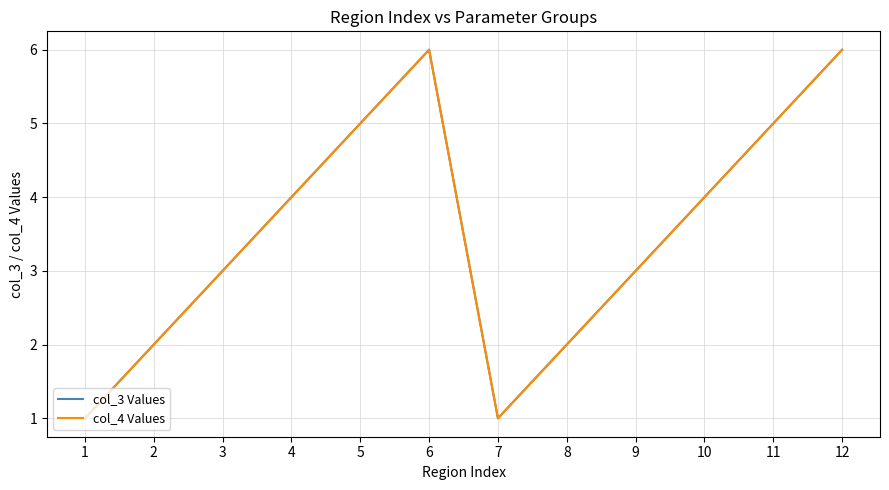

How many col_4 Values values are between 2 and 5?

8